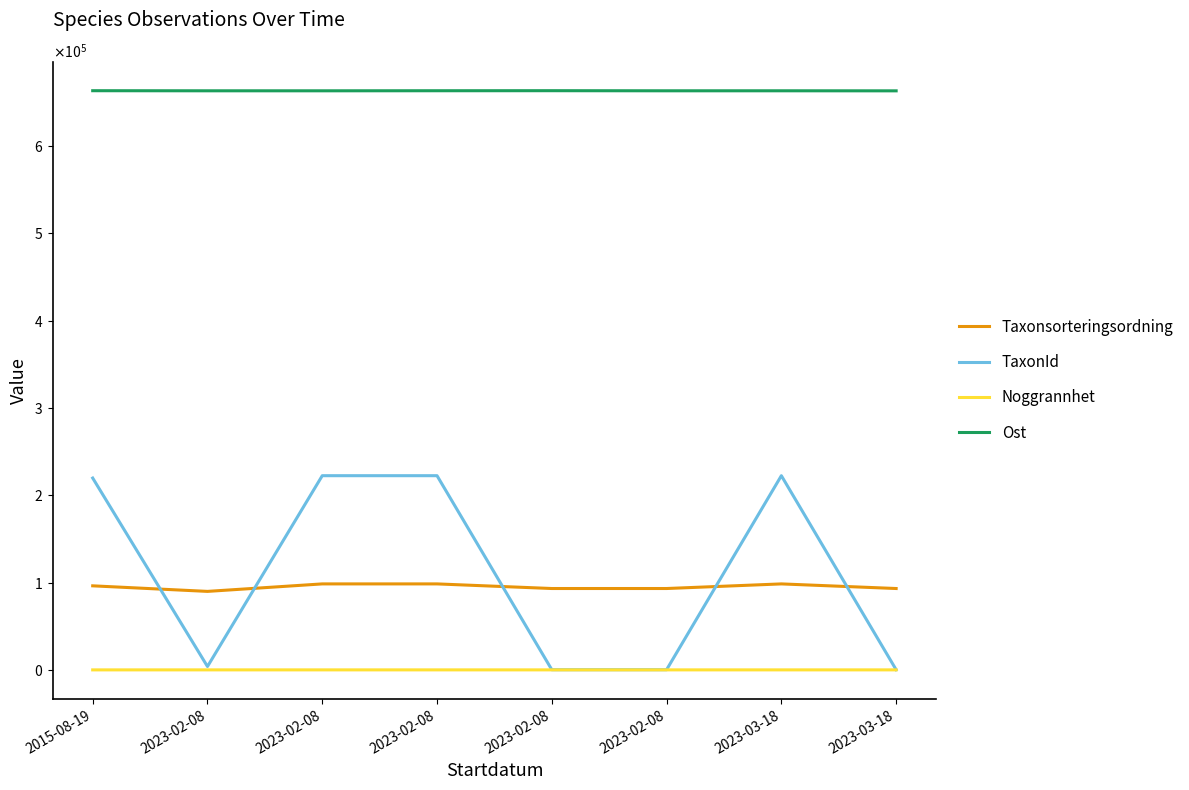

What is the value of the Ost point at the 2nd from the left?

663450